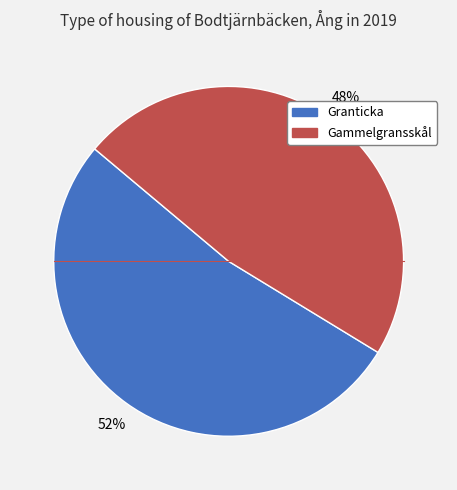

Approximately how many times larger is the value at Gammelgransskål compared to Granticka?

0.9